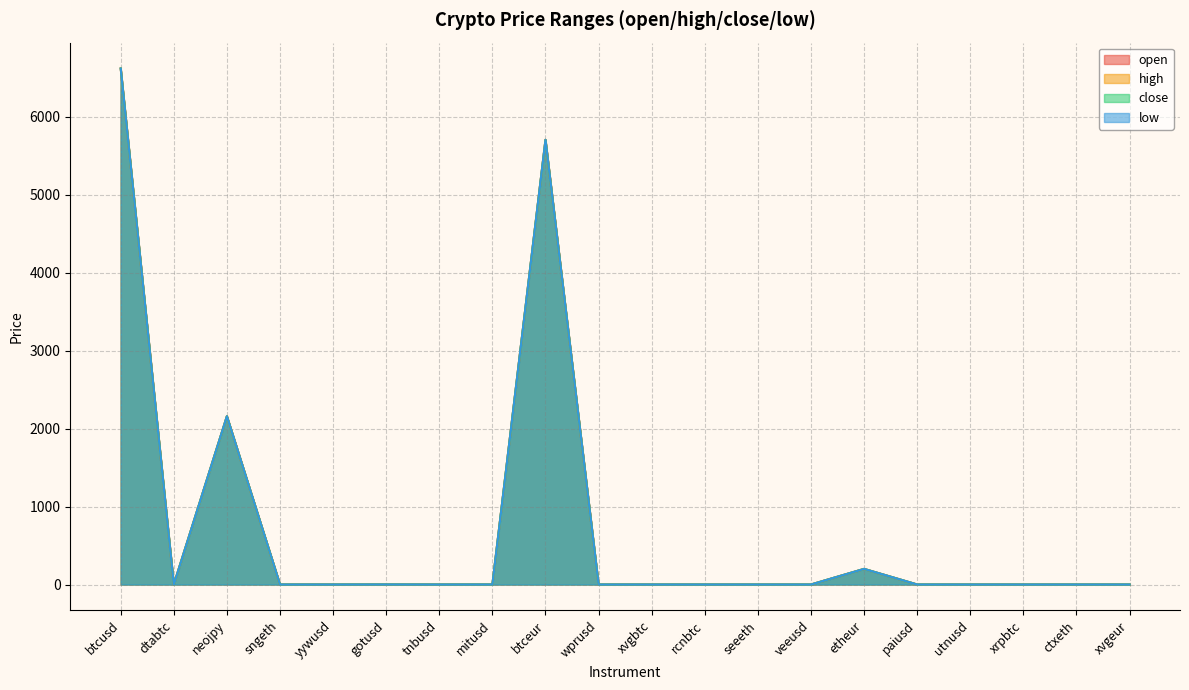

At which label does high reach its minimum?

dtabtc